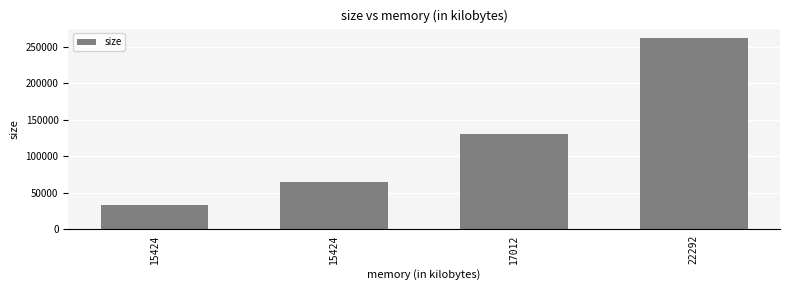

Where does the data first go above 131072?

22292